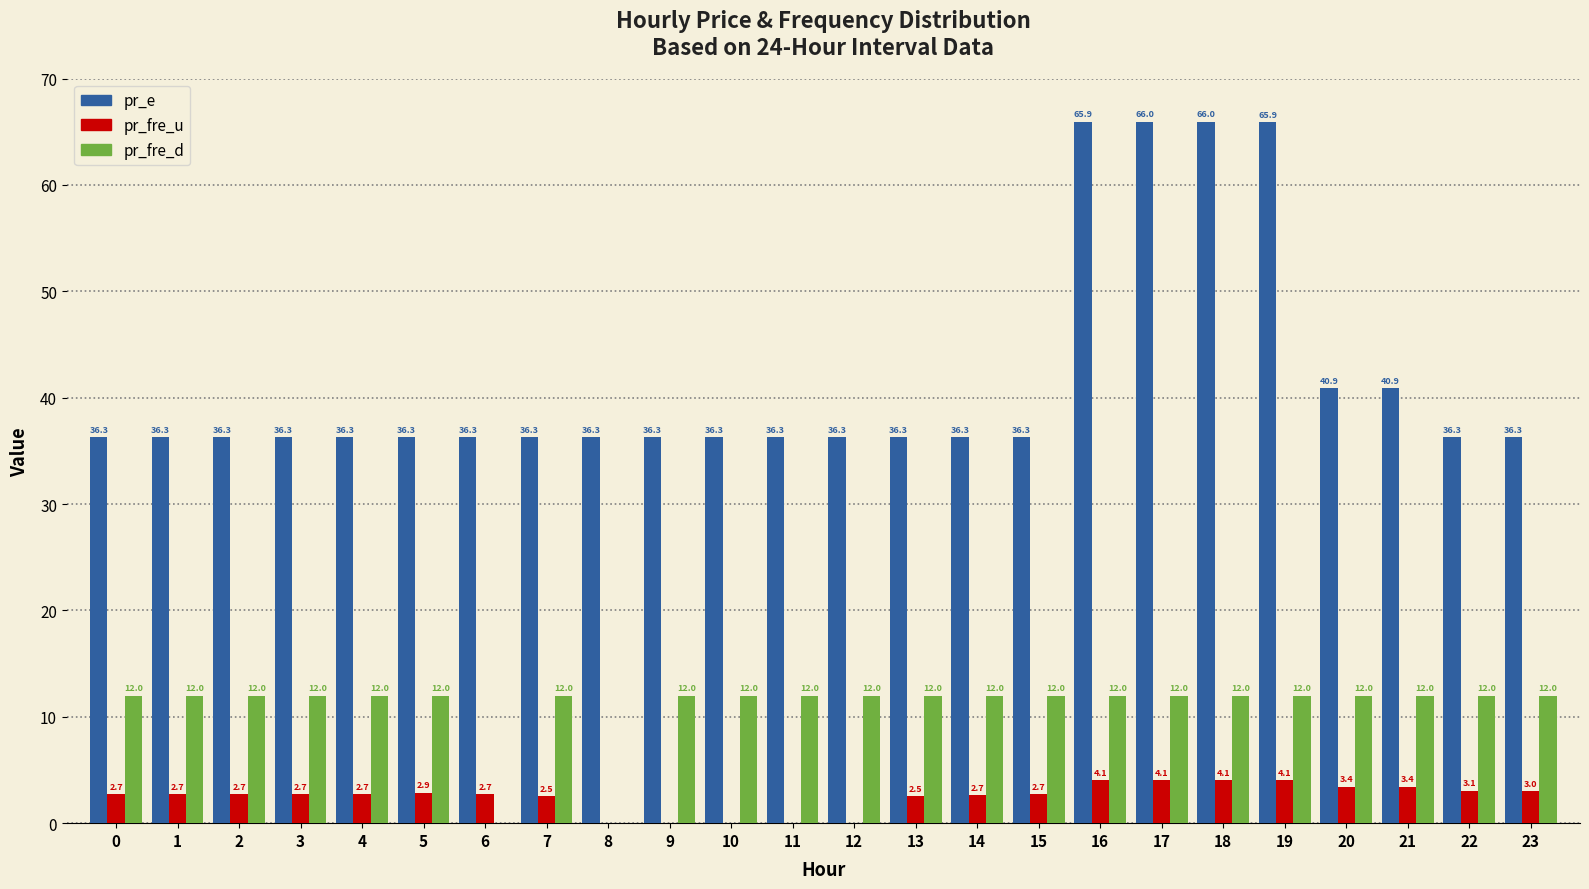

Which series changed the most between 4 and 9?

pr_fre_u